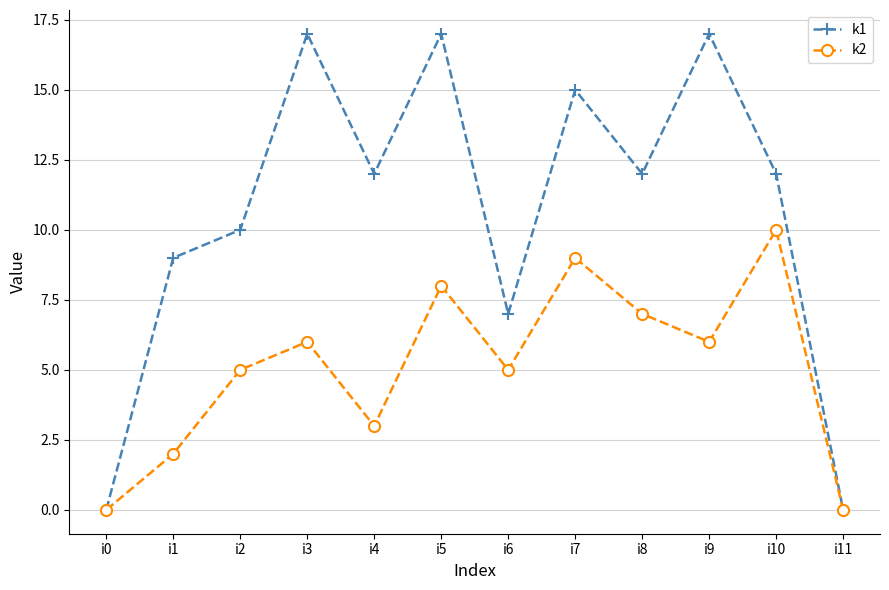

What are all the series names shown in the legend?

k1, k2